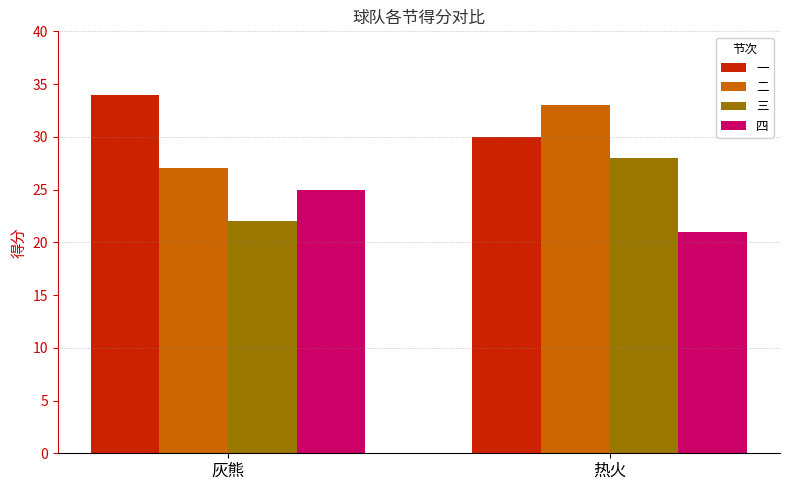

What is the spread (max minus min) of values at 热火?

12